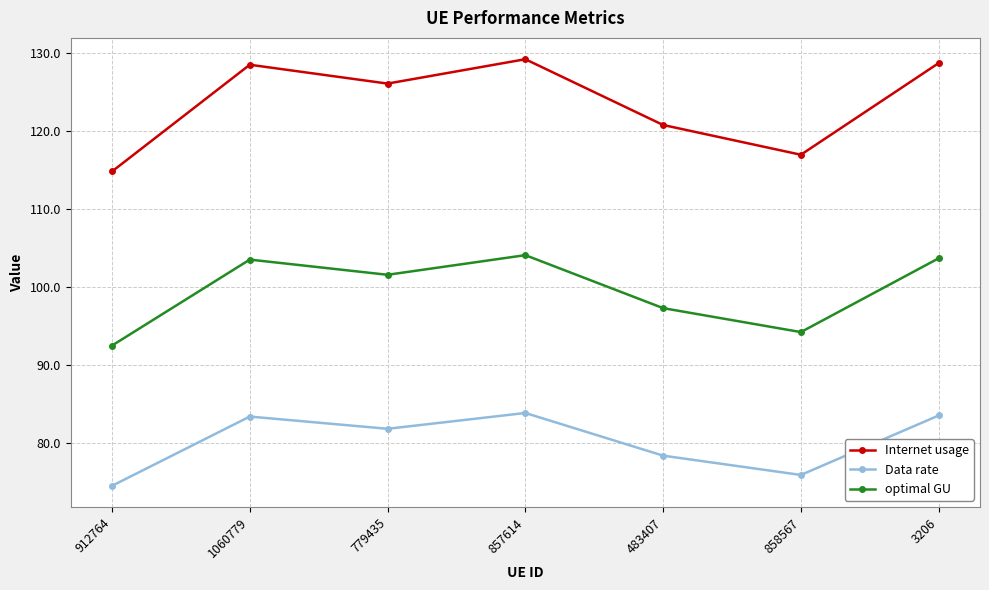

What are all the series names shown in the legend?

Internet usage, Data rate, optimal GU